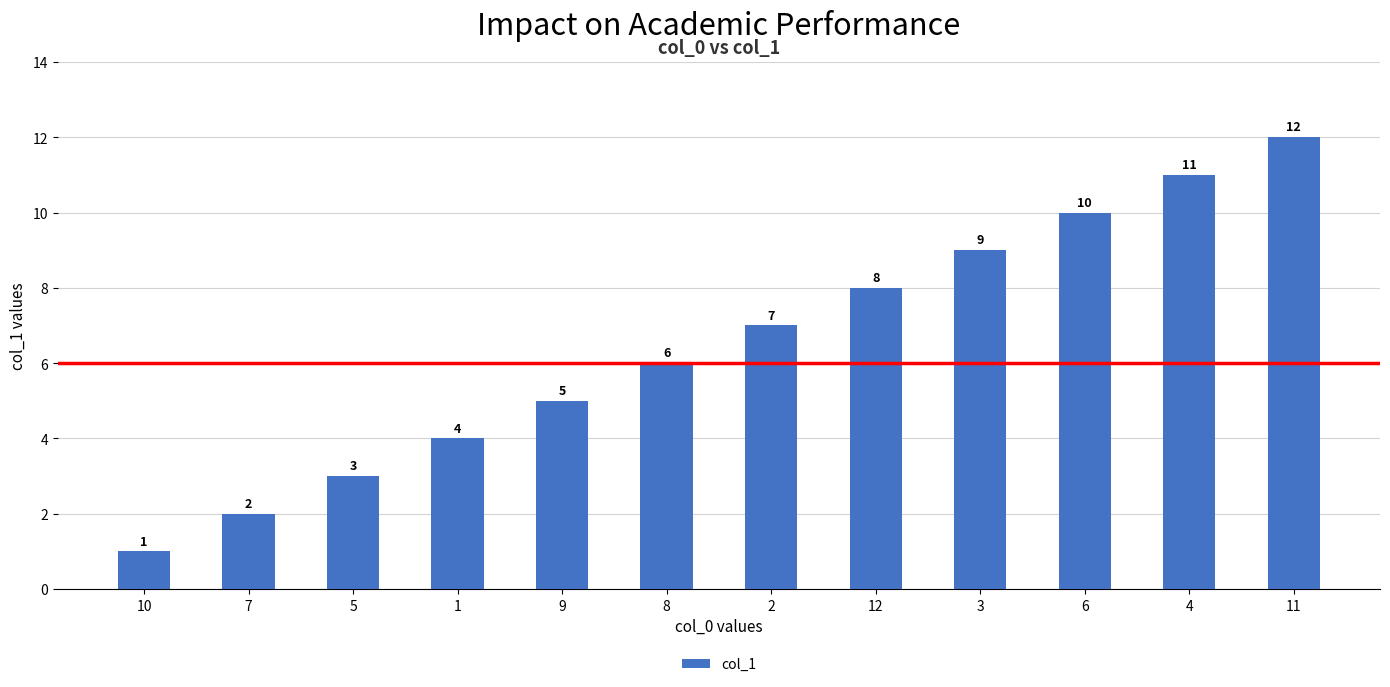

What is the label of the 2nd bar from the right?

4